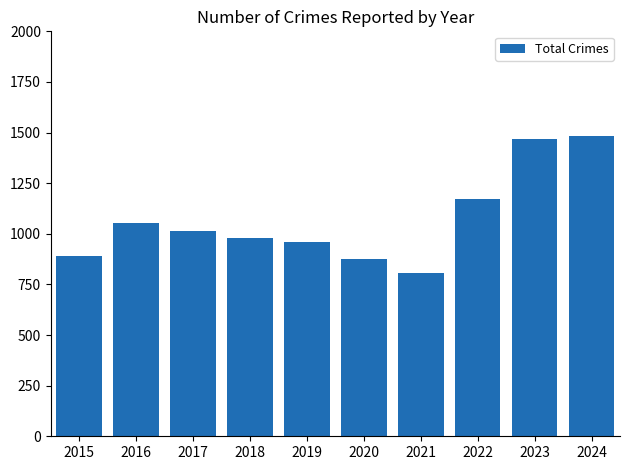

What is the change in value from 2017 to 2021?

-206